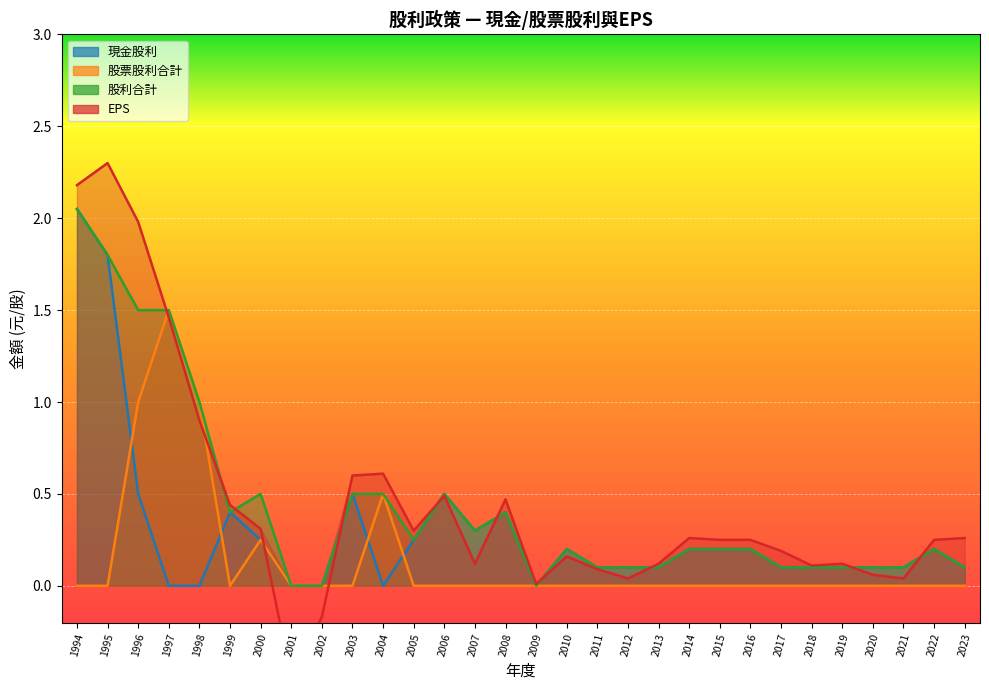

True or false: 現金股利 and 股利合計 intersect in this chart.

False